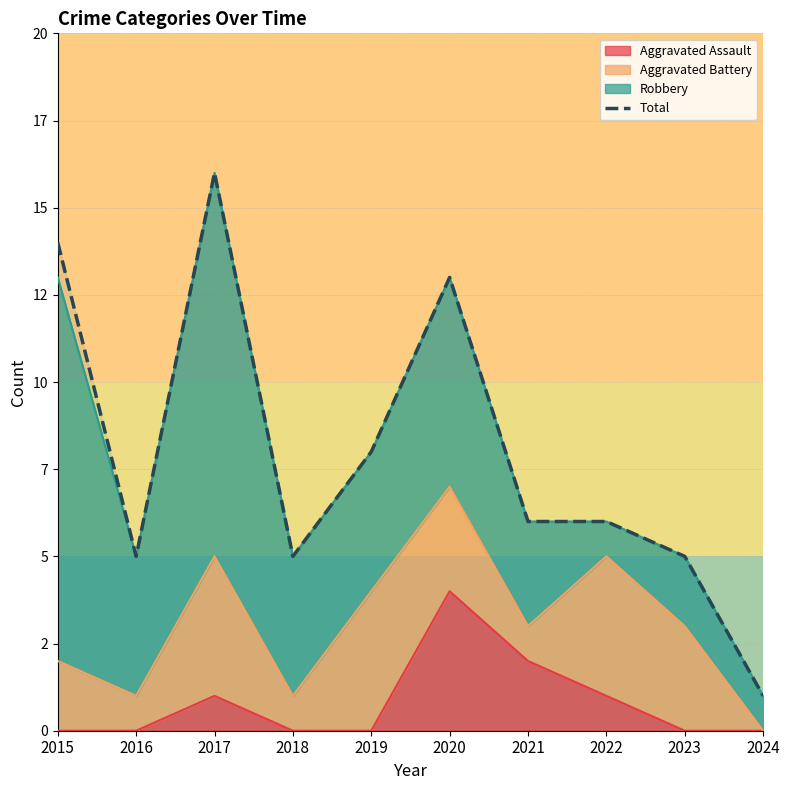

What is the maximum value shown in the chart?

16